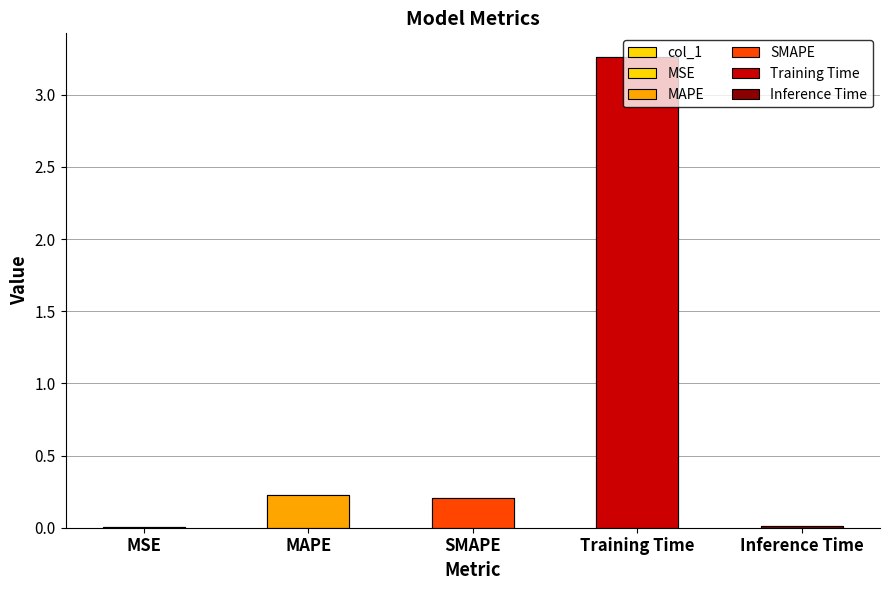

What is the difference between the values at Training Time and SMAPE?

3.1